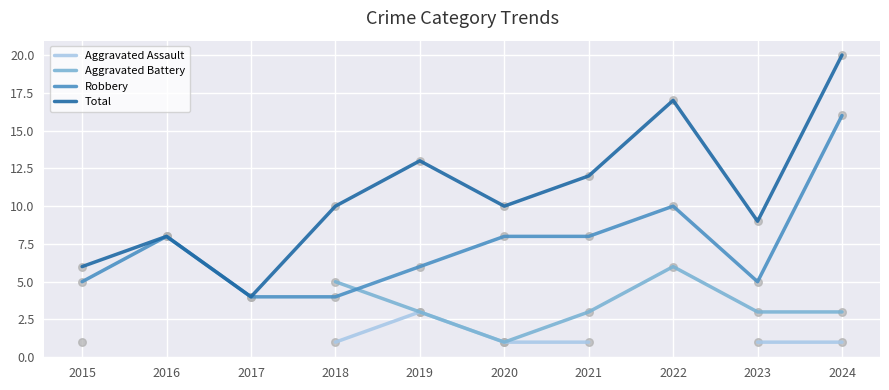

Which series has the largest total across all categories?

Total